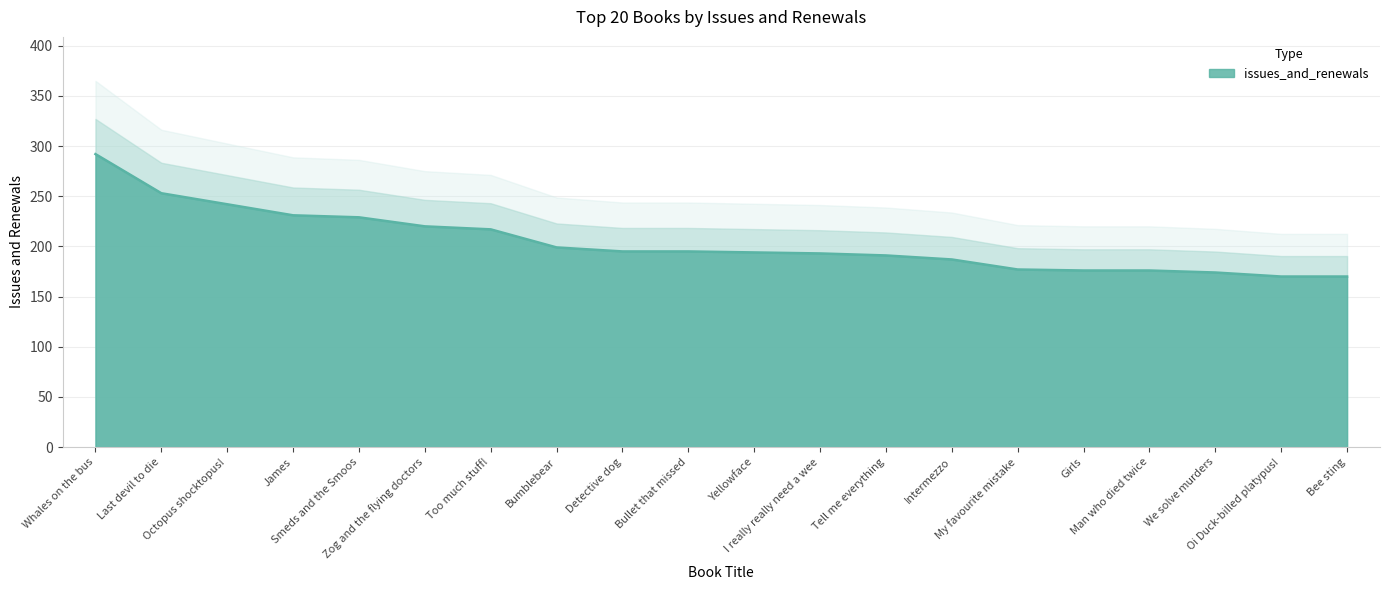

True or false: the data has more than 1 interior local peaks.

False